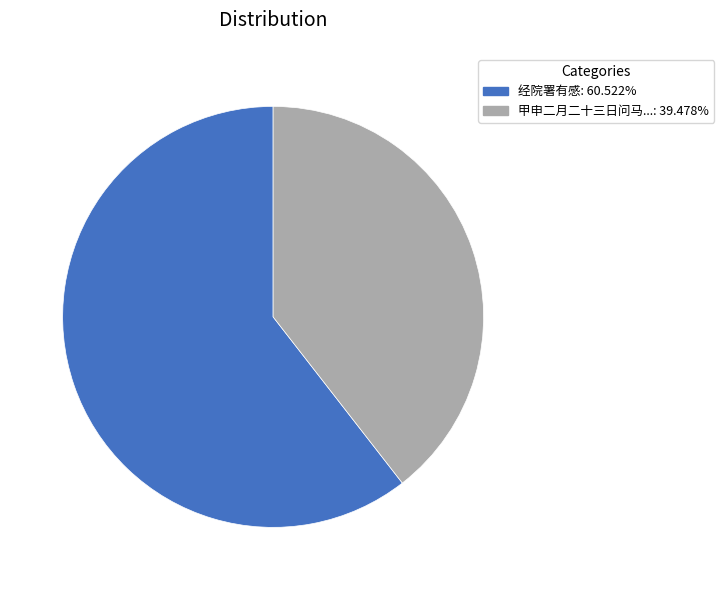

Count the number of slices in the pie.

2